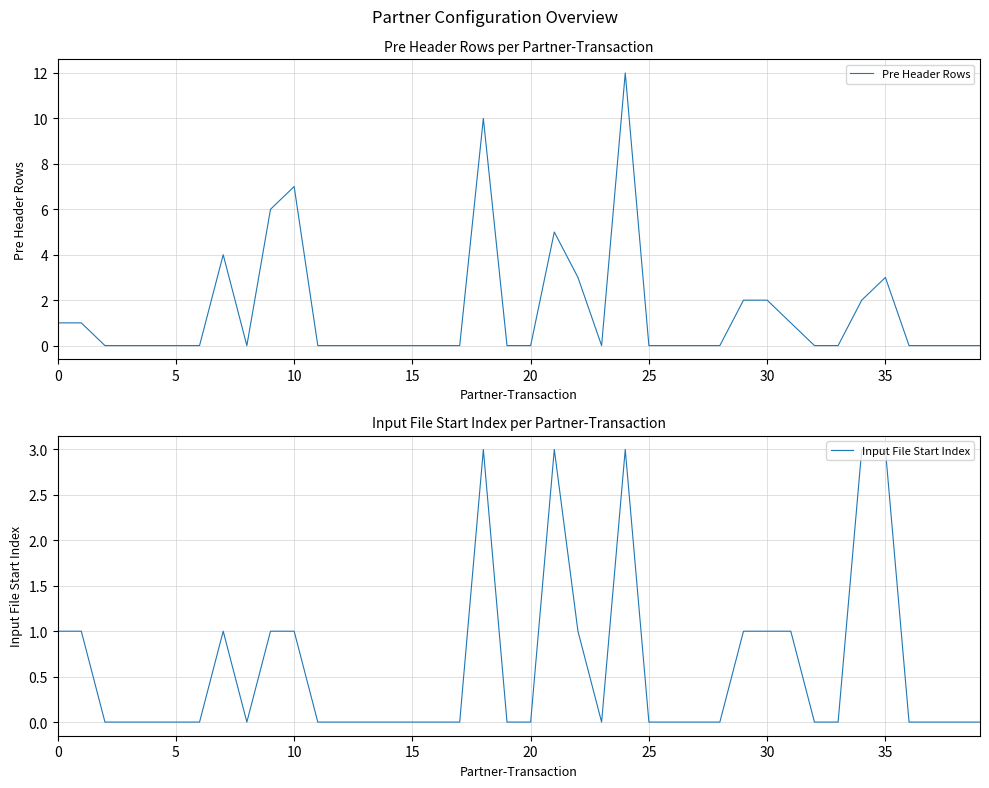

What is the difference between the maximum and minimum values in the Input File Start Index series?

3